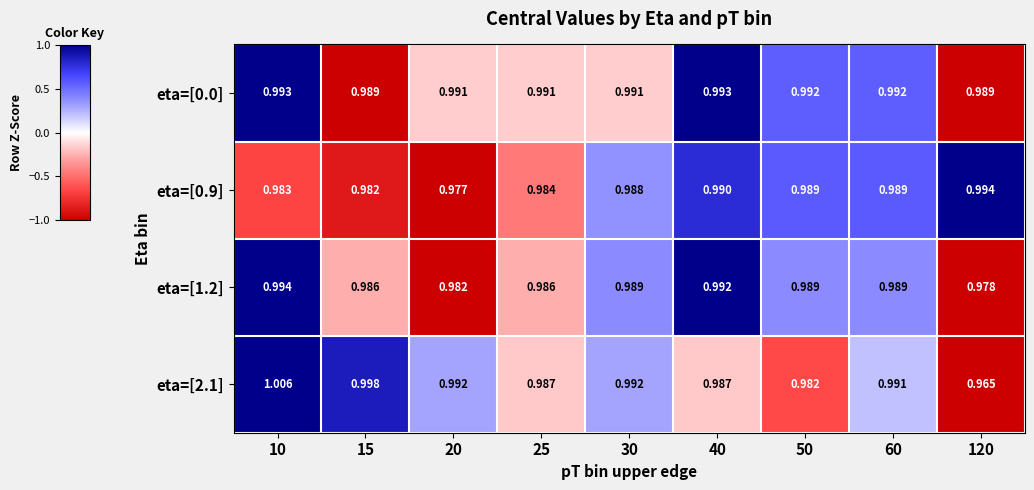

What is the spread (max minus min) of values at 25?

0.0